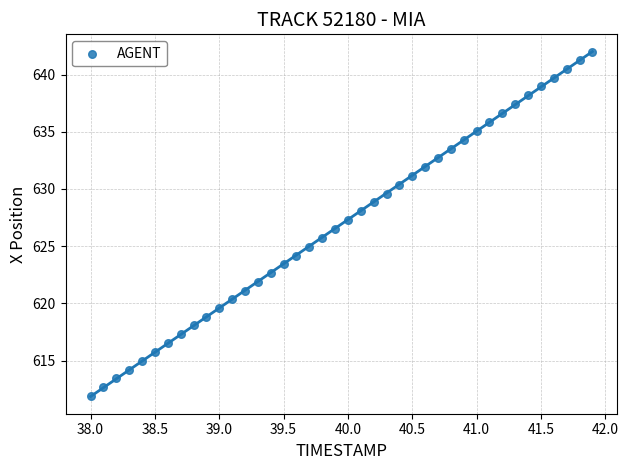

What is the range of X values (max minus min)?

3.9